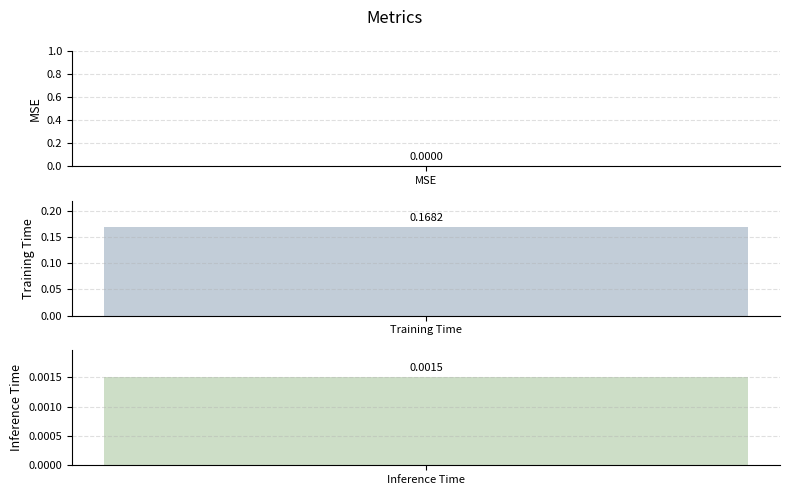

Reading left to right, extract all data points from this chart.

MSE=0.0	Training Time=0.2	Inference Time=0.0